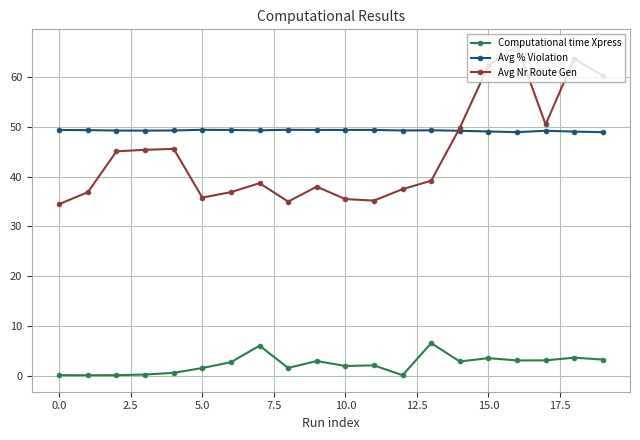

Rank the series by their maximum value, from lowest to highest.

Computational time Xpress, Avg % Violation, Avg Nr Route Gen